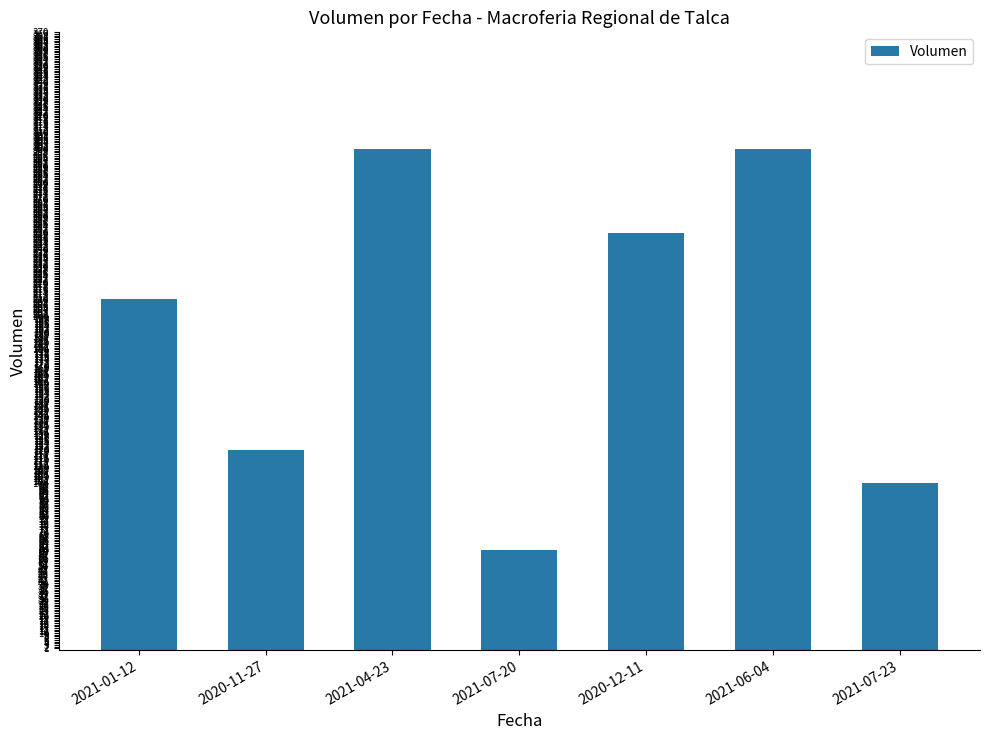

What is the sum of all values?

1340